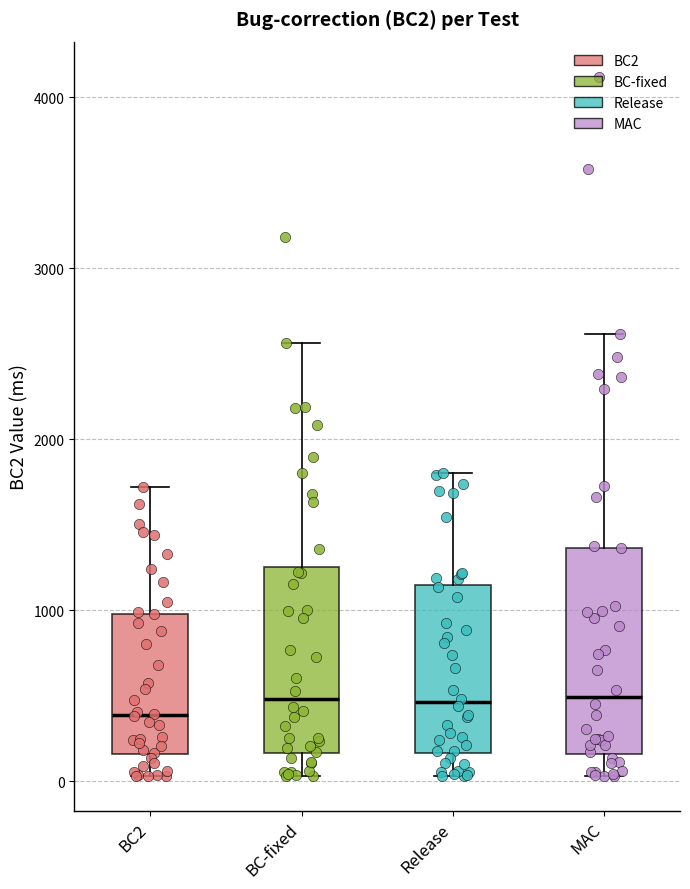

Where is the lower edge of the box for Release on the y-axis? The values are not printed on the chart, so give them approximately, as read against the axis.

200